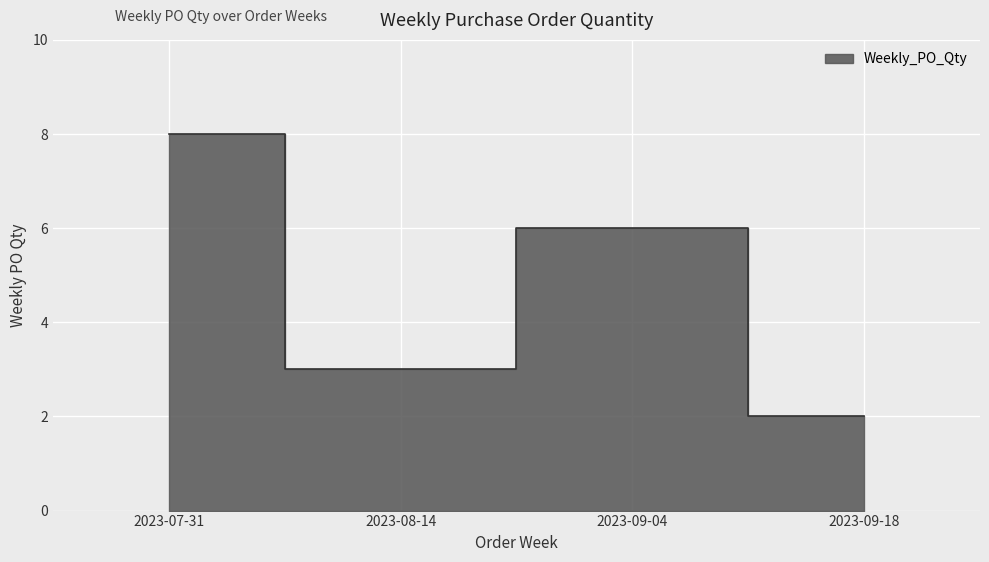

How many lines are shown in the chart?

1